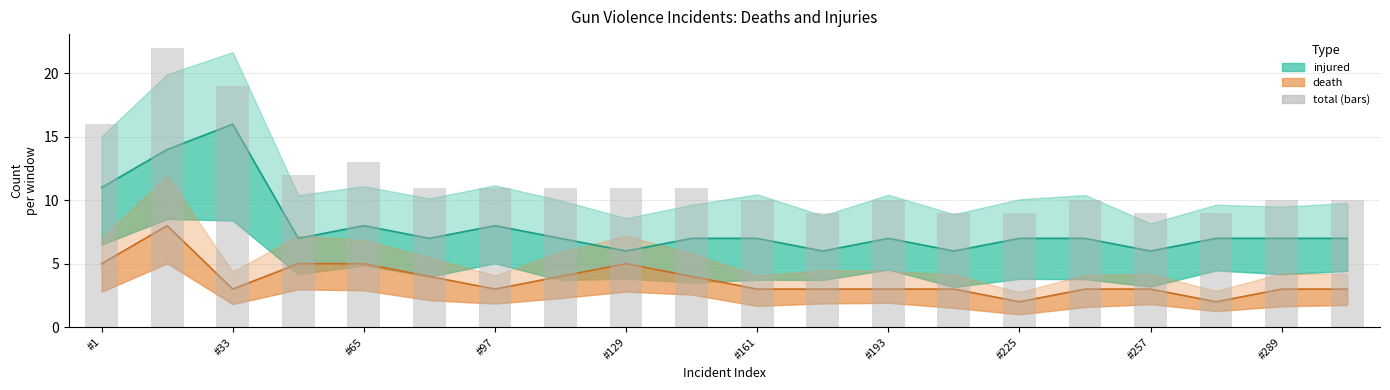

How many distinct data groups are displayed?

3